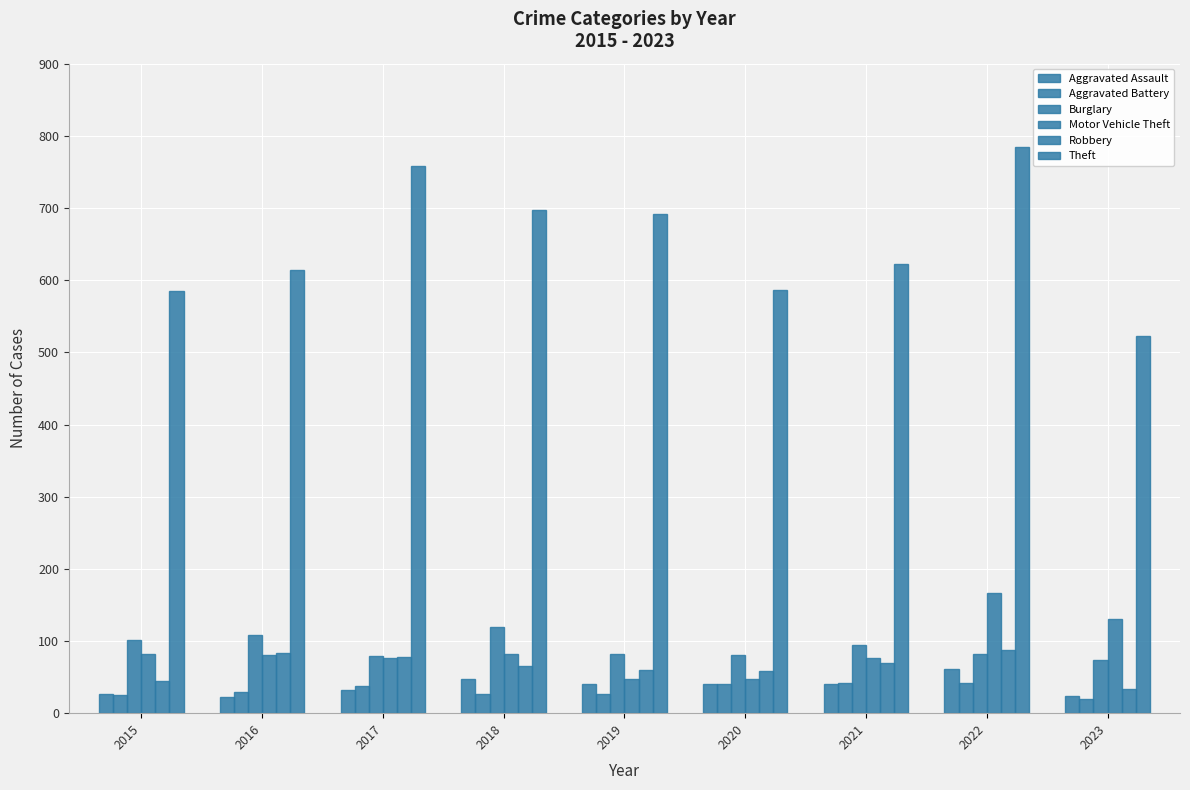

What is the difference between the maximum and minimum values in the Aggravated Battery series?

23